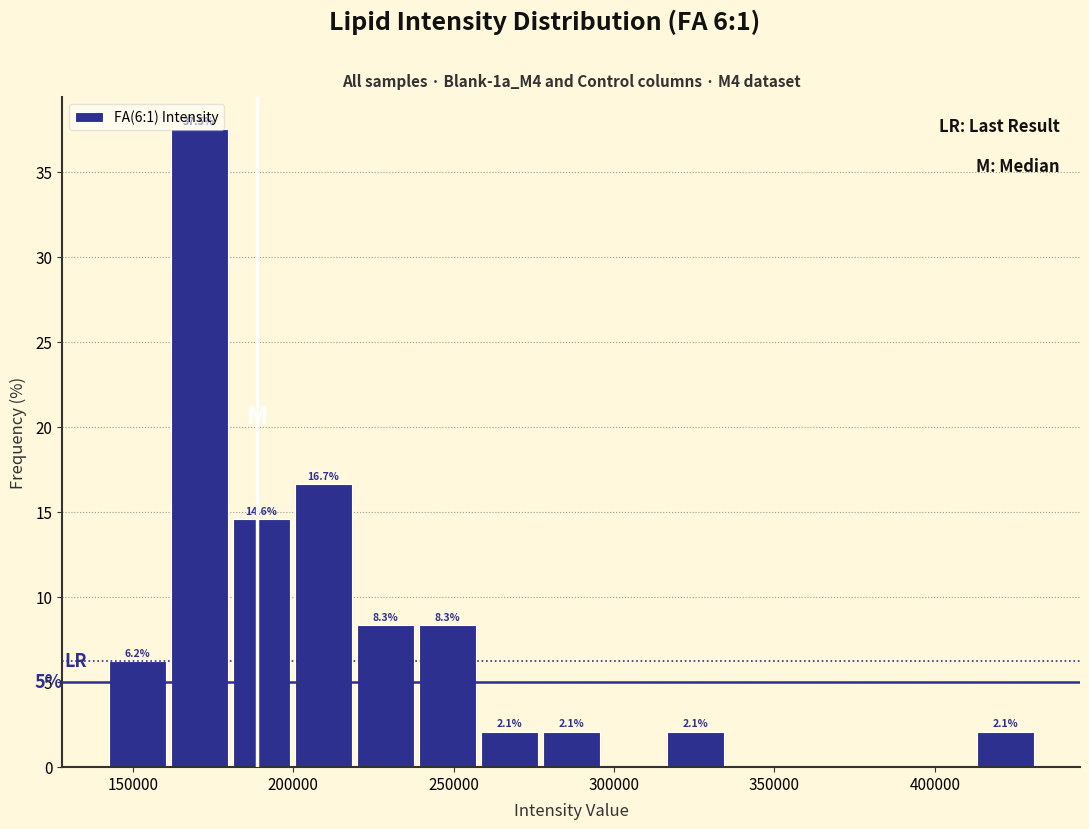

Read against the x-axis, roughly where is the centre of the tallest bar?

170000